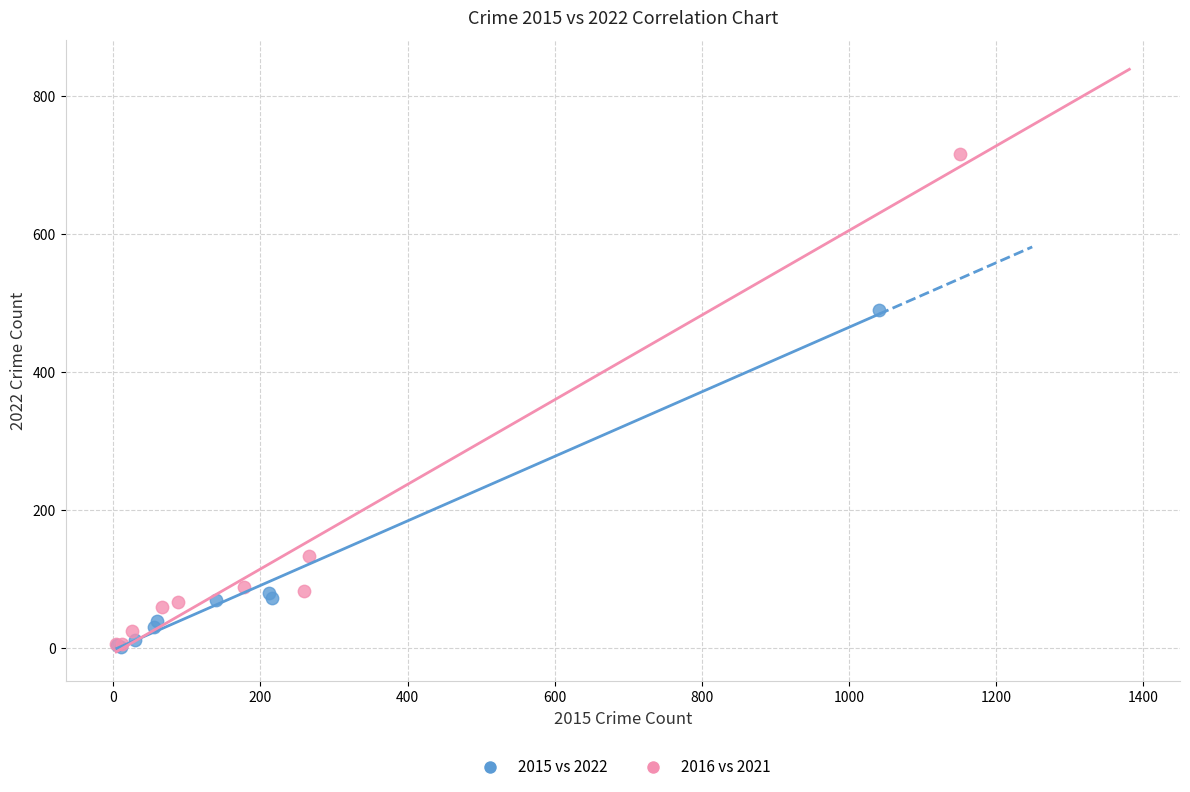

Which series has the largest Y range (max minus min)?

2016 vs 2021